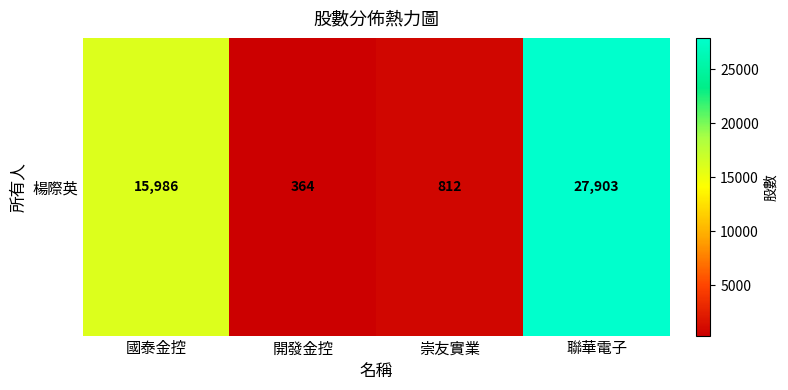

What is the smallest value displayed?

364